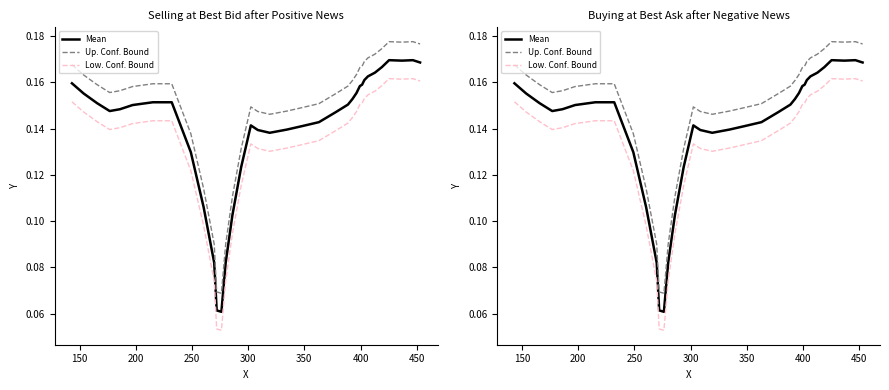

What are all the series names shown in the legend?

Mean, Up. Conf. Bound, Low. Conf. Bound